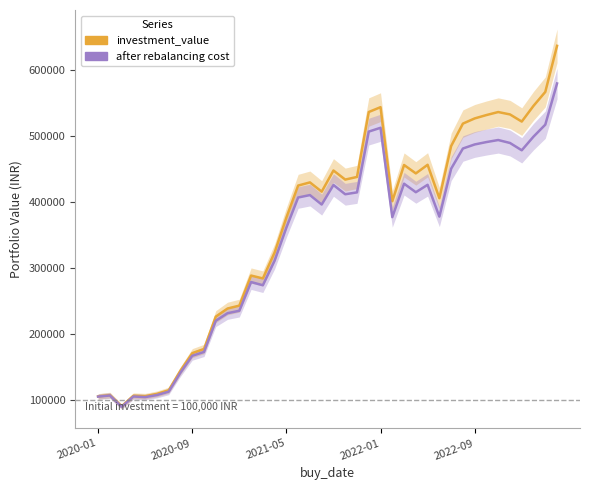

Between 16 and 29, which is larger?

29